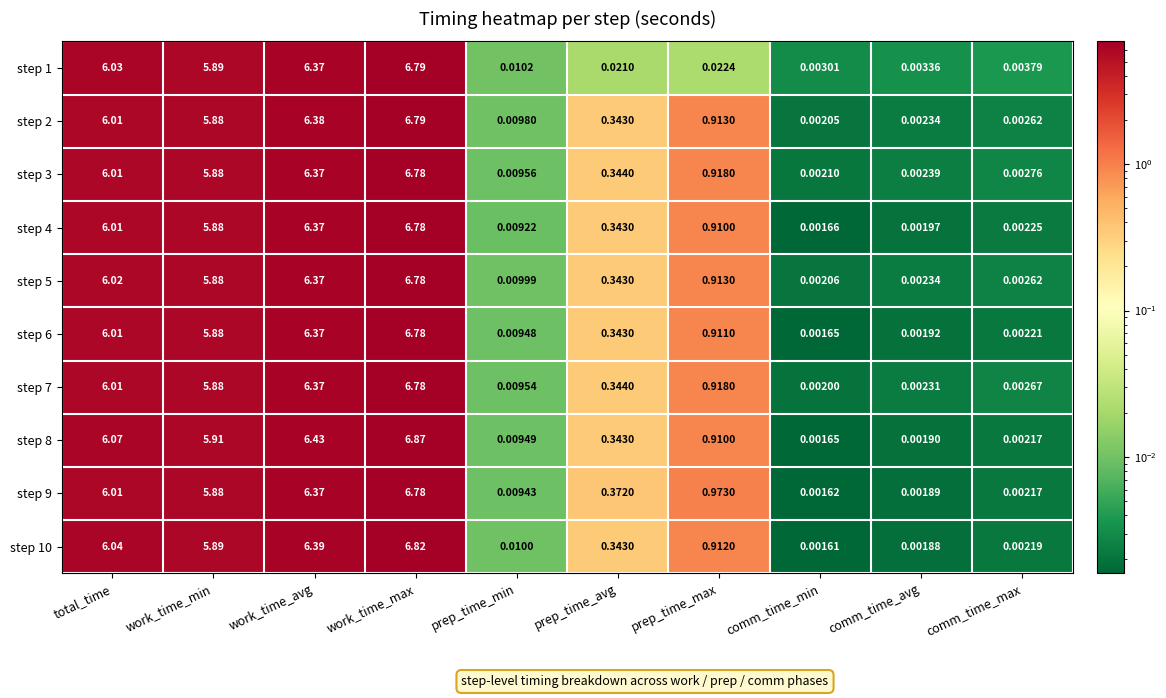

At which label is step 2 closest to 3?

prep_time_max